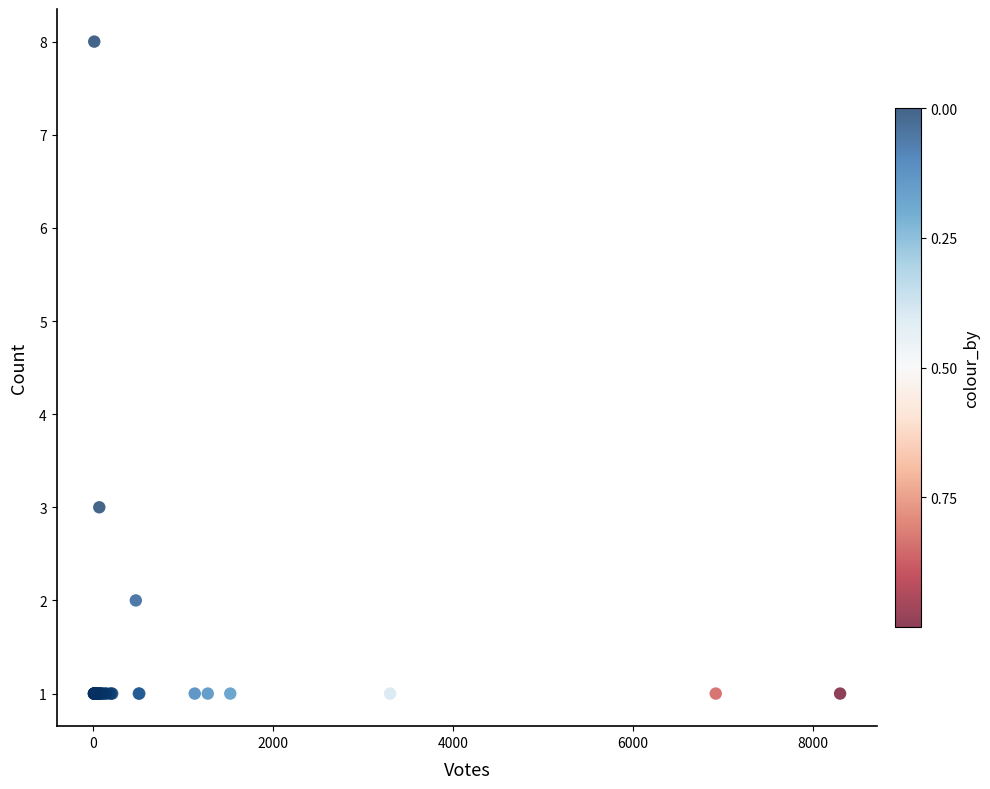

What Y value in the scatter plot is closest to 4?

3